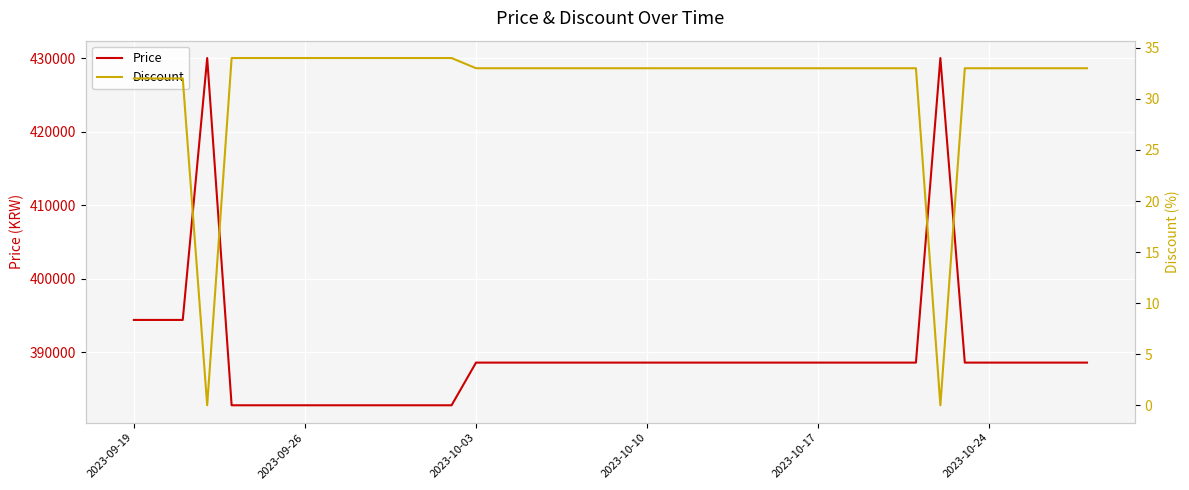

True or false: Price and Discount intersect in this chart.

False